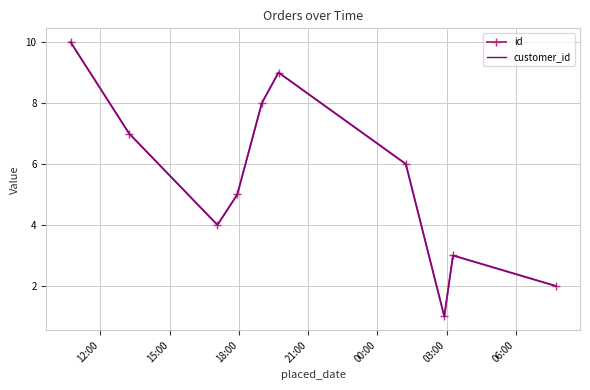

True or false: id and customer_id intersect in this chart.

False